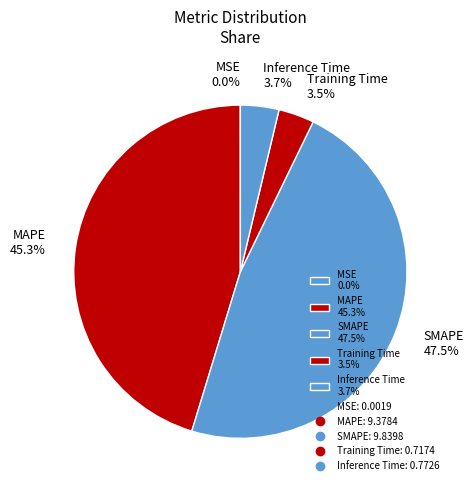

The MAPE slice represents 45% of the pie. True or false?

True